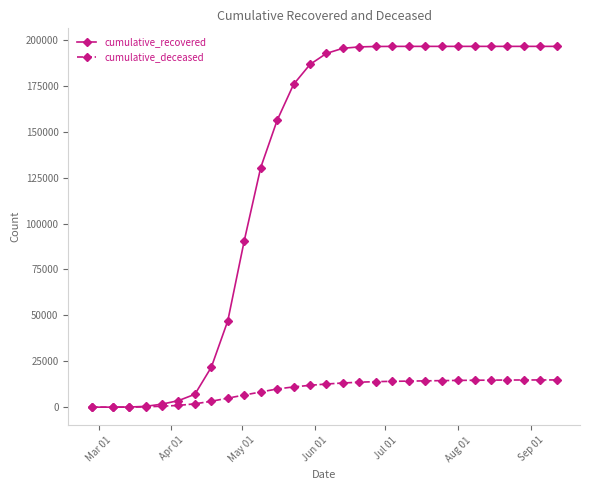

Which series has the largest total across all categories?

cumulative_recovered